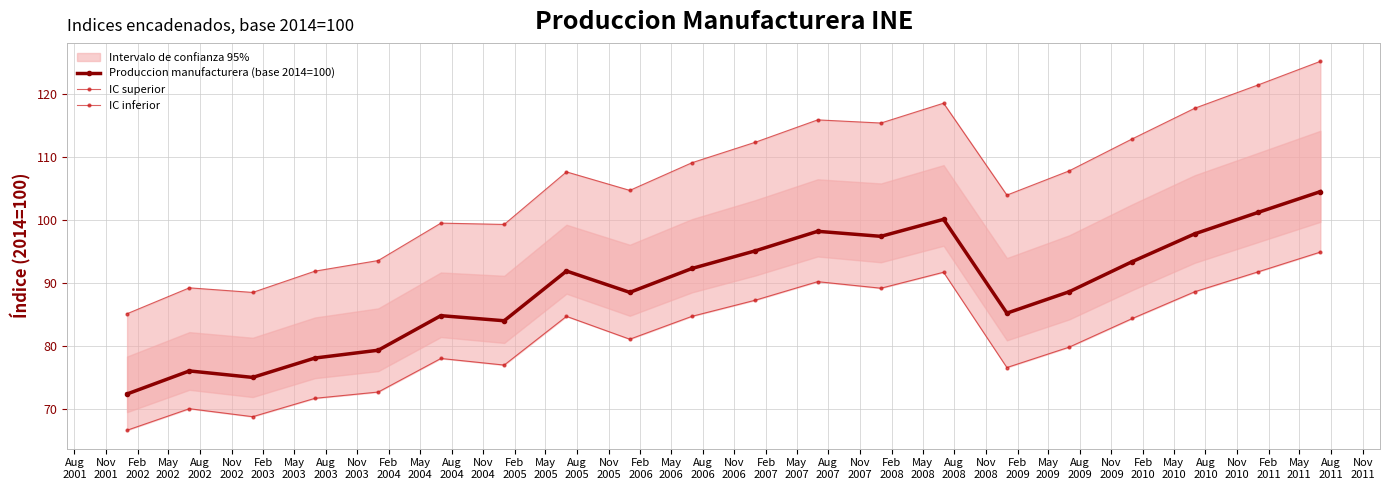

What is the lowest value of the Produccion manufacturera (base 2014=100) series?

72.4